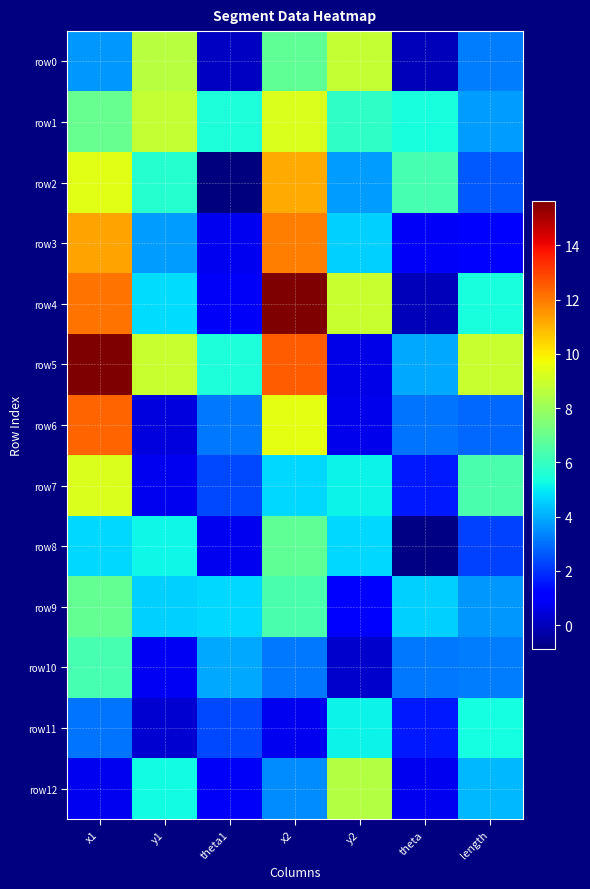

What is the difference between the highest and lowest values at theta1?

6.4